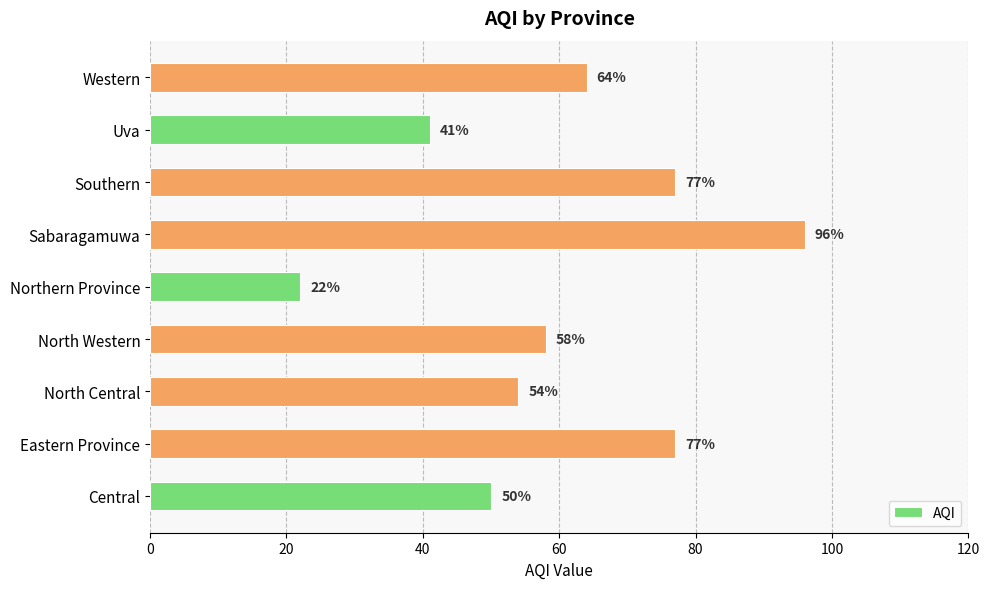

What is the change in value from Uva to Western?

+23